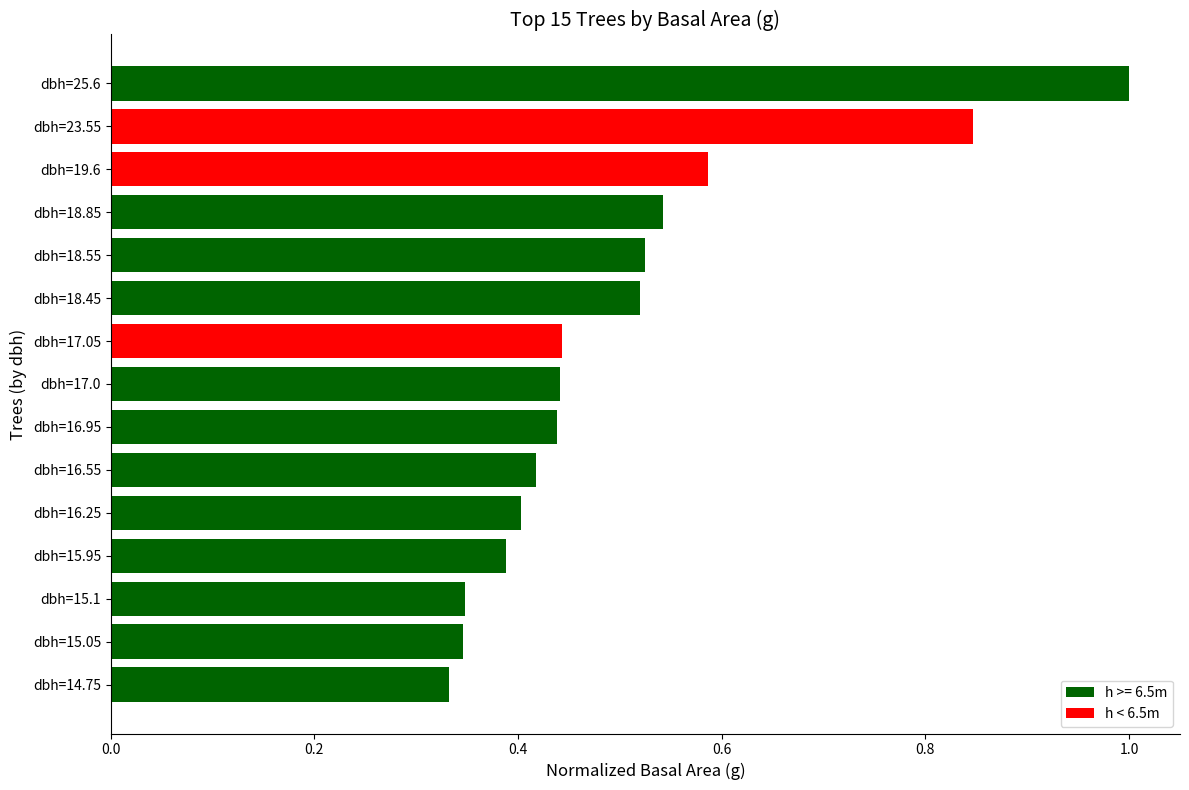

What is the sum of all values?

7.6